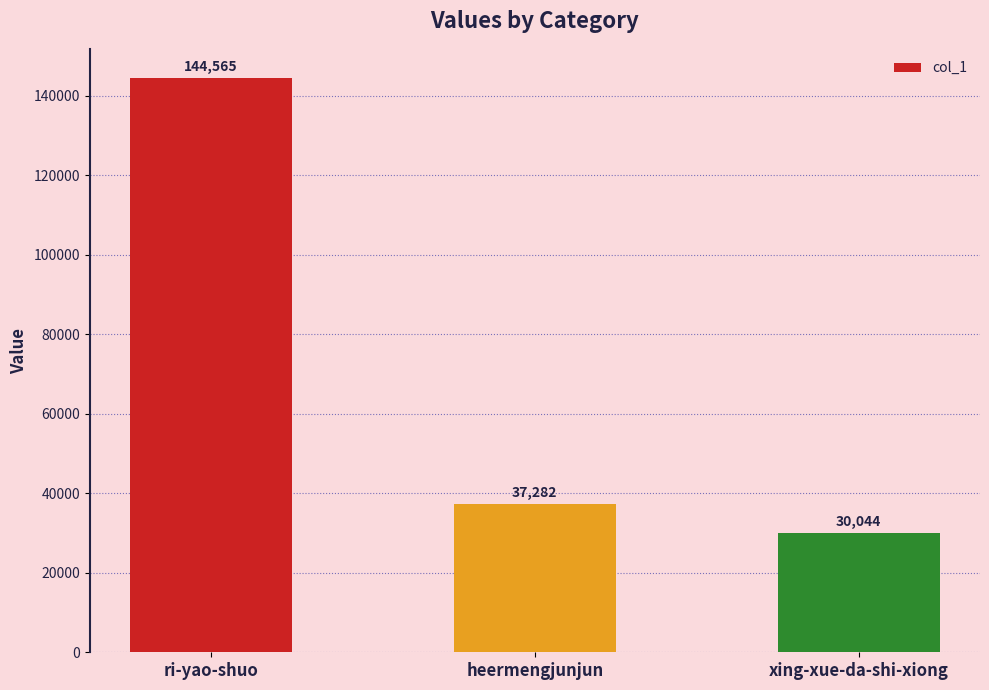

Approximately how many times larger is the value at heermengjunjun compared to xing-xue-da-shi-xiong?

1.2